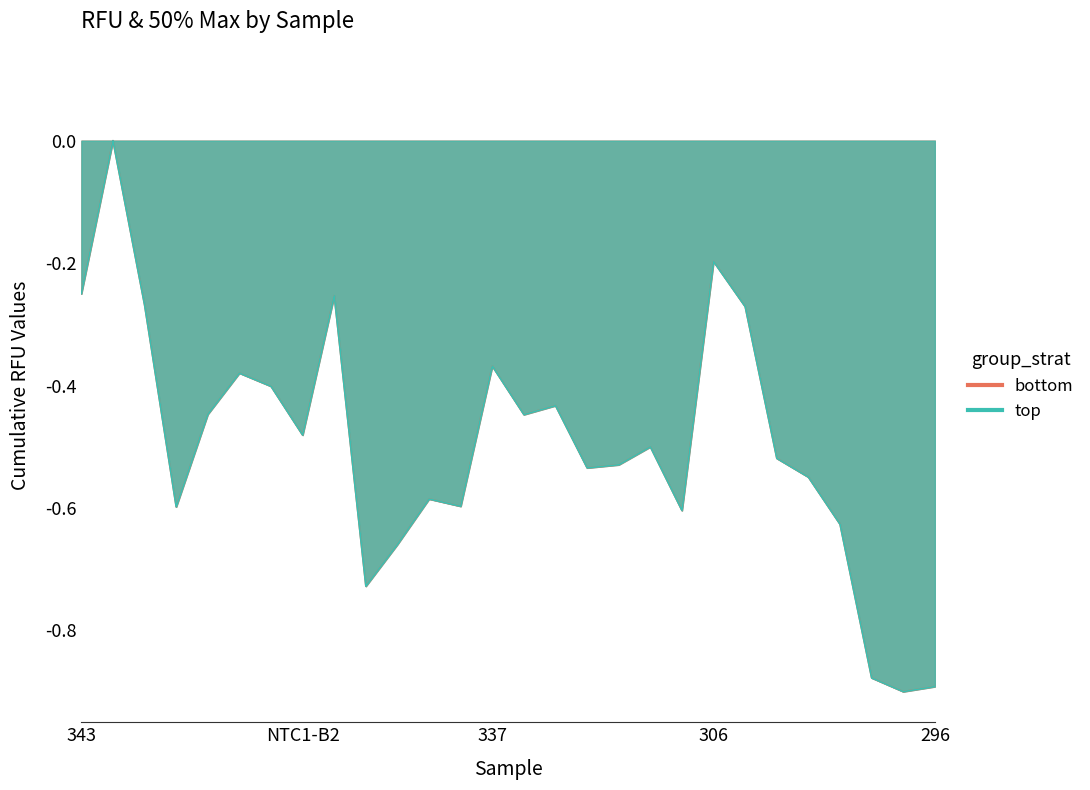

How many values in the bottom series are below 0?

27